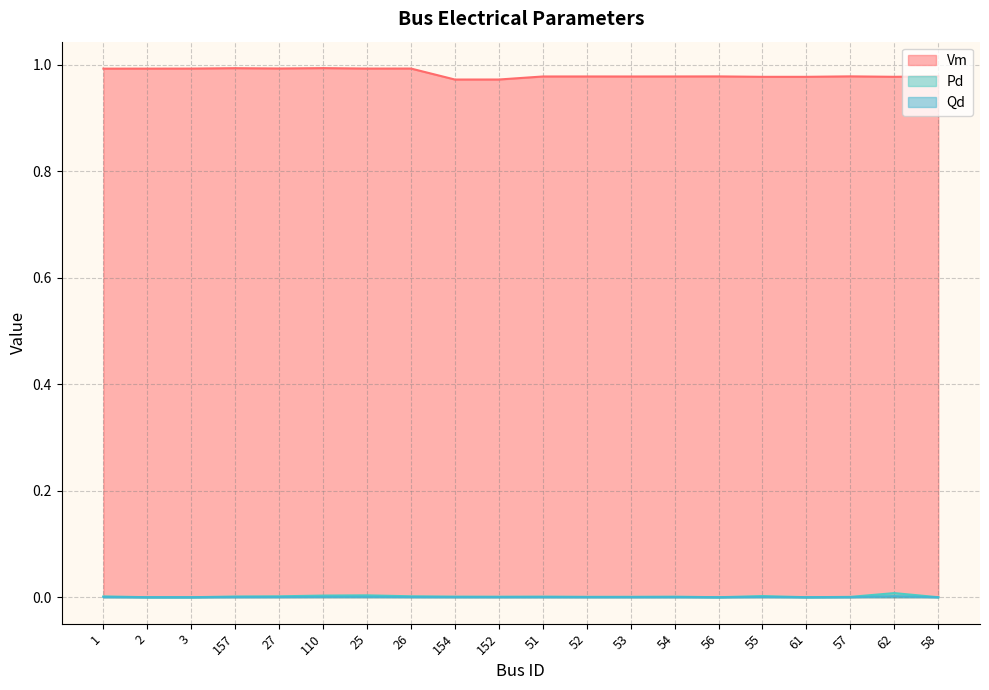

Rank the categories by Pd value from lowest to highest.

2, 3, 56, 61, 58, 57, 52, 53, 152, 54, 154, 51, 157, 1, 27, 26, 55, 110, 25, 62